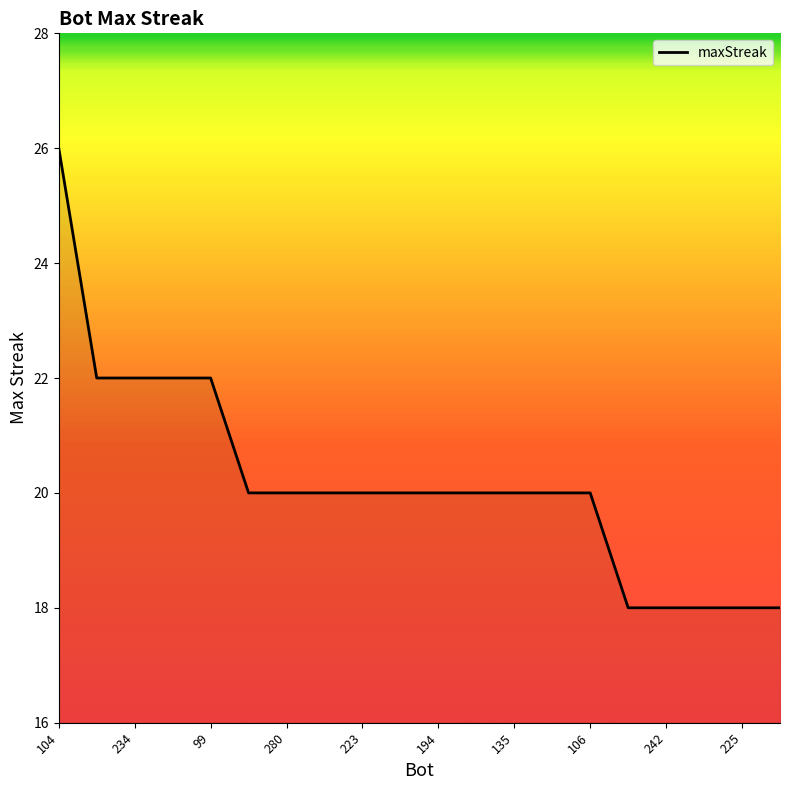

What is the smallest value displayed?

18